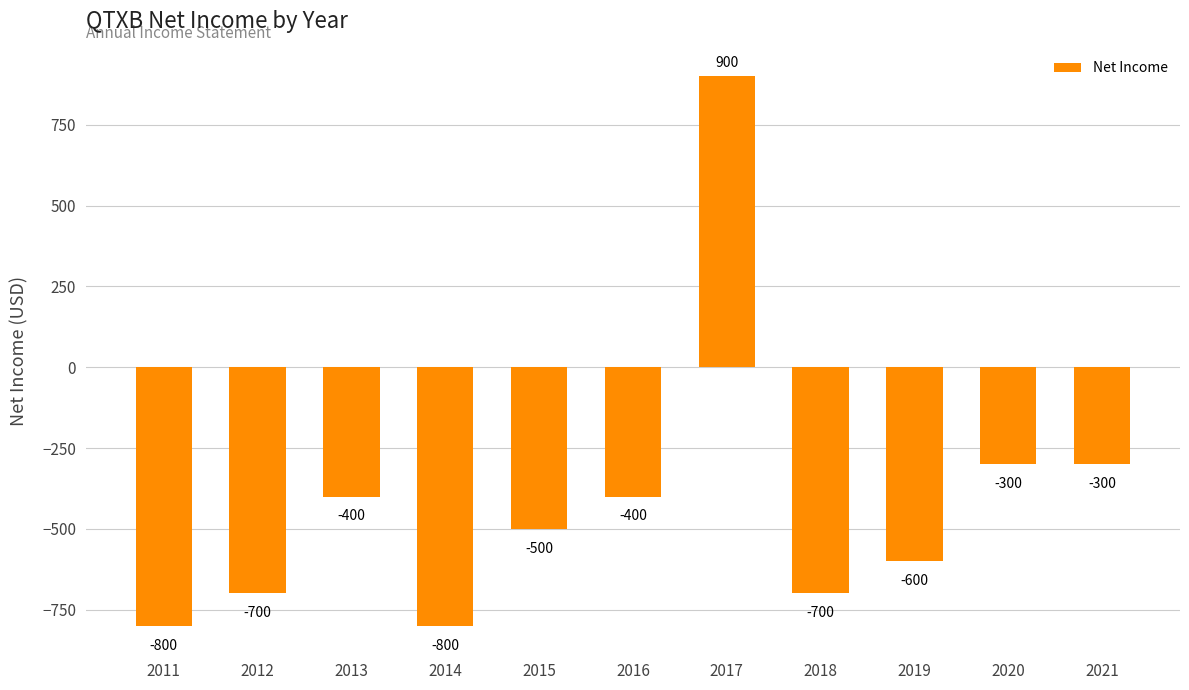

What is the change in value from 2011 to 2019?

+200